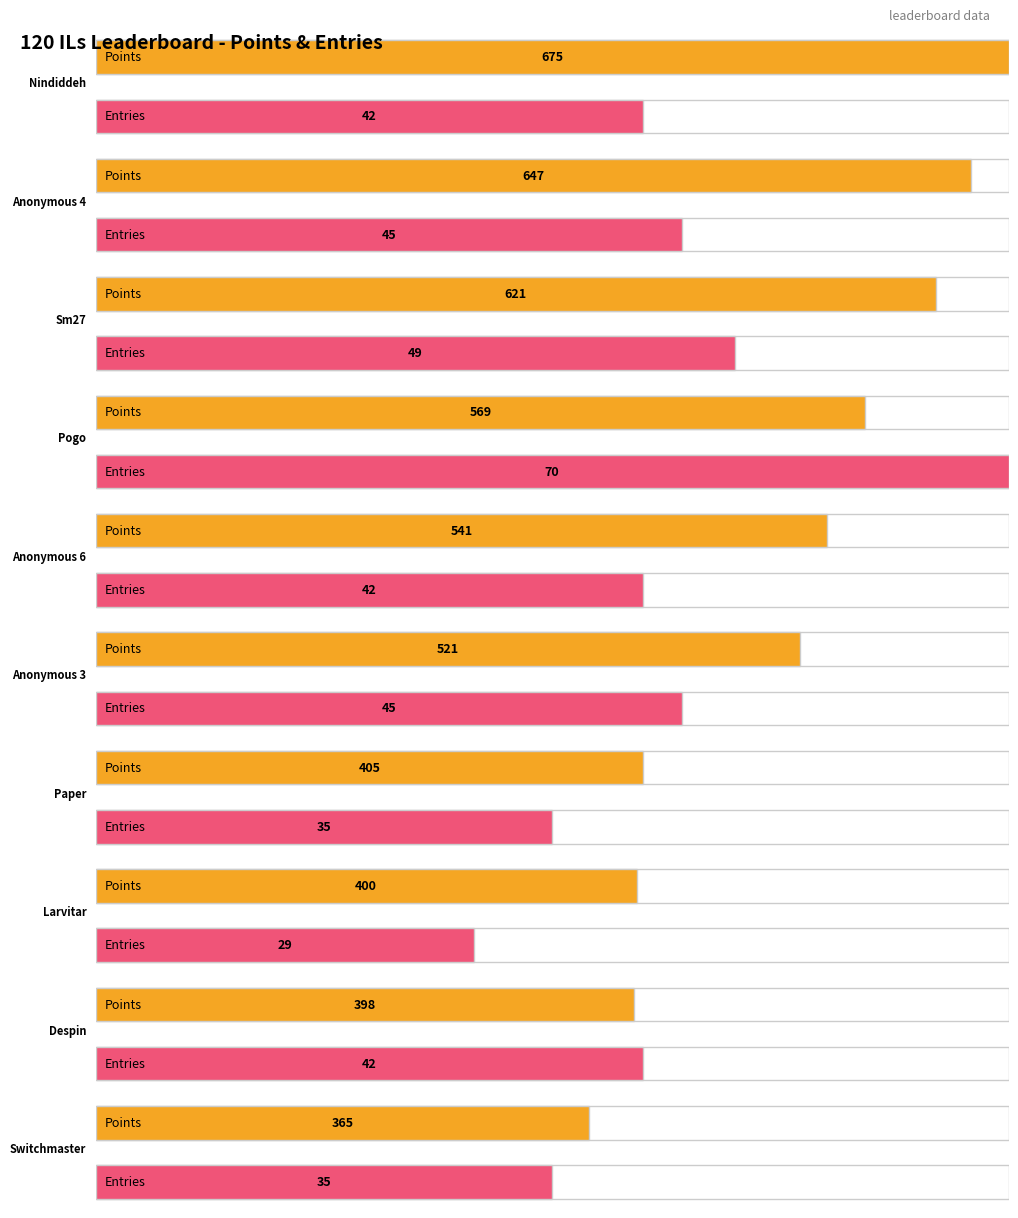

The value of Points at Anonymous 3 is 521. True or false?

True